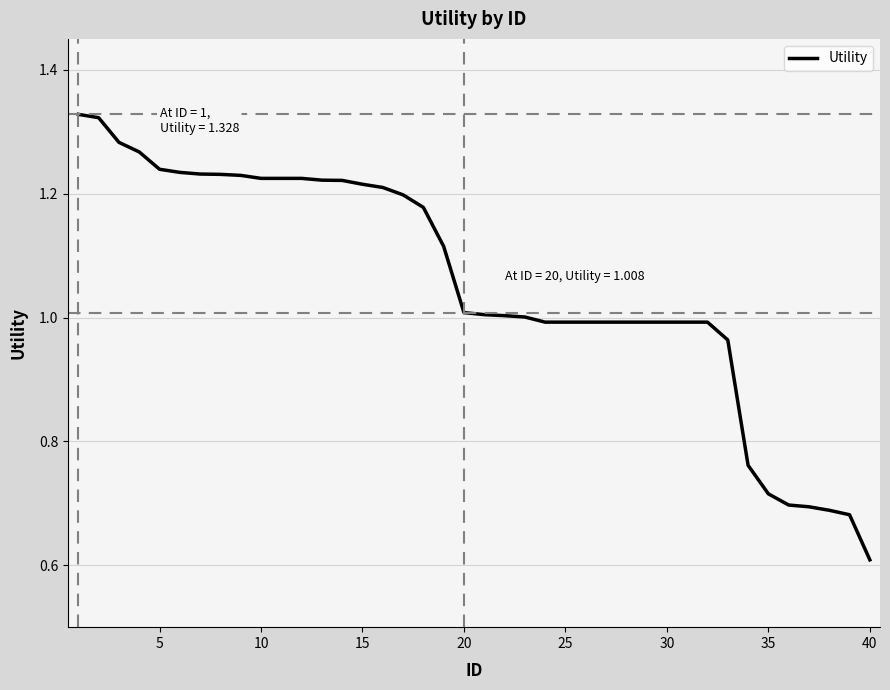

How many categories are shown in the chart?

40